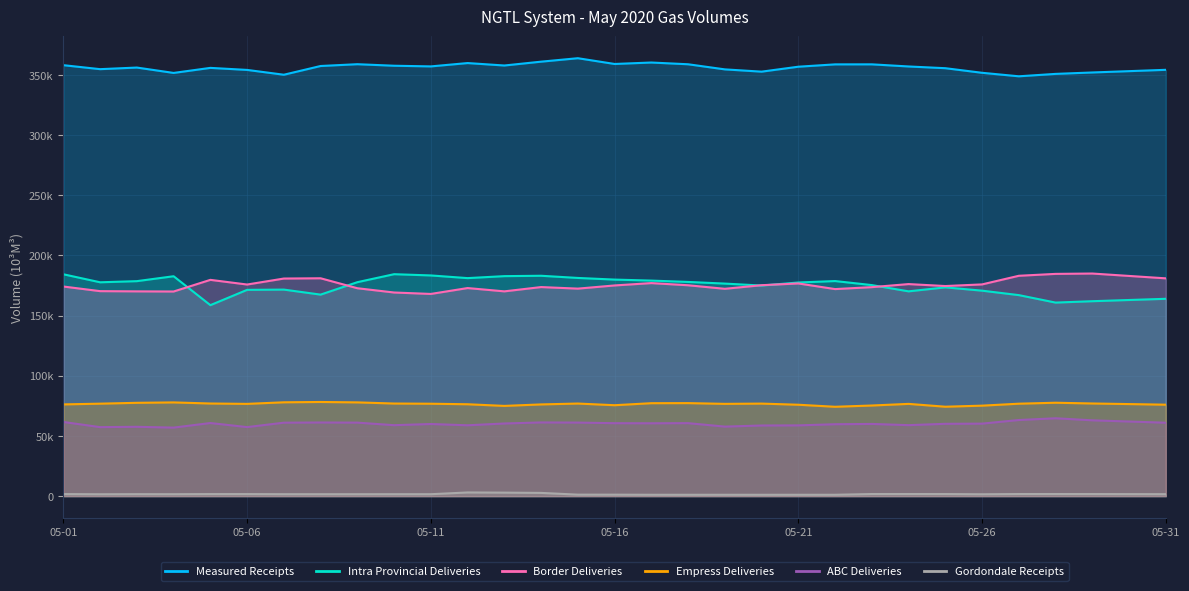

What is the difference between the highest and lowest values at 29?

351550.0